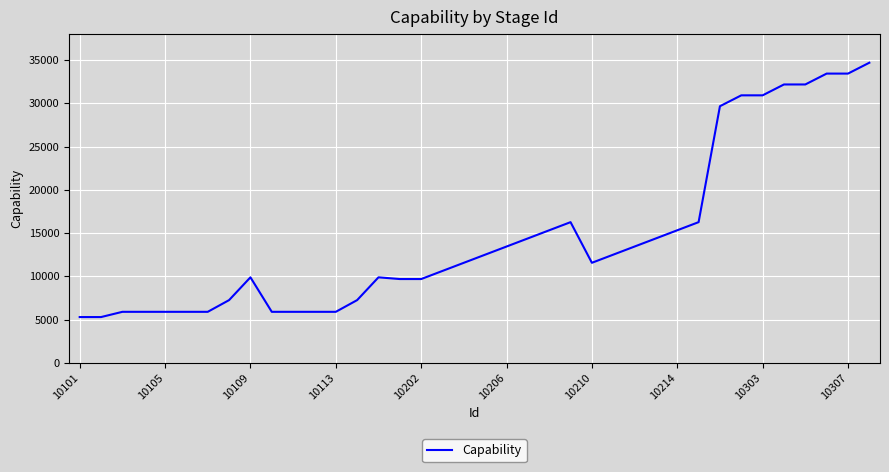

What is the minimum value shown in the chart?

5305